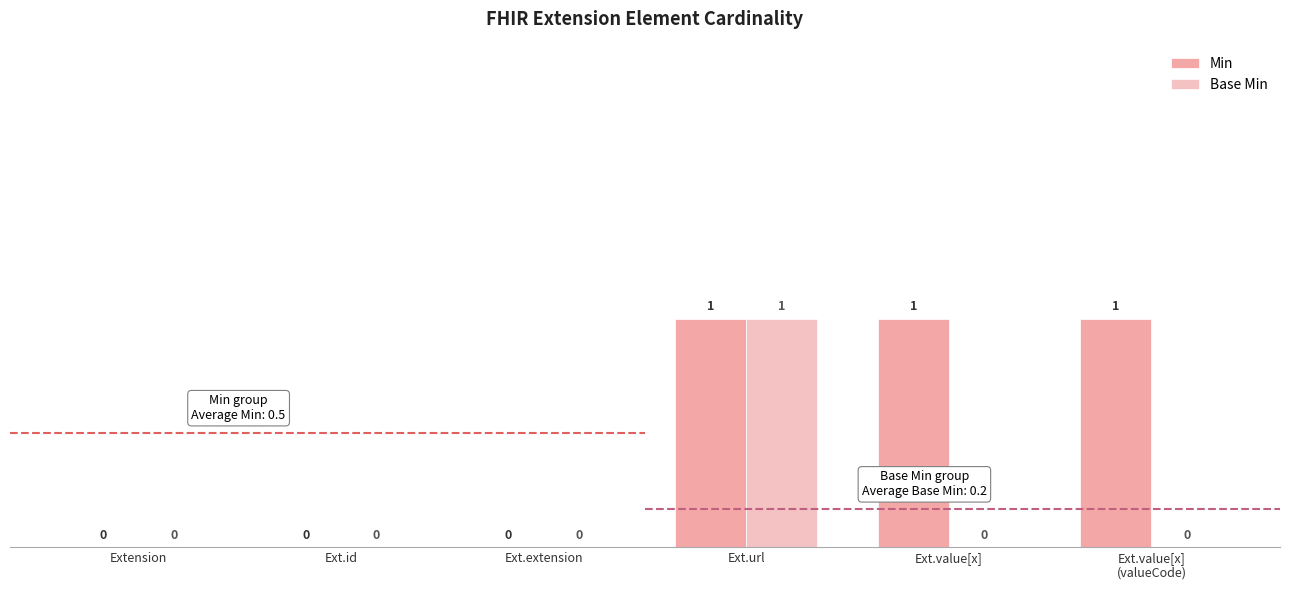

List the series in order of their overall mean, highest first.

Min, Base Min